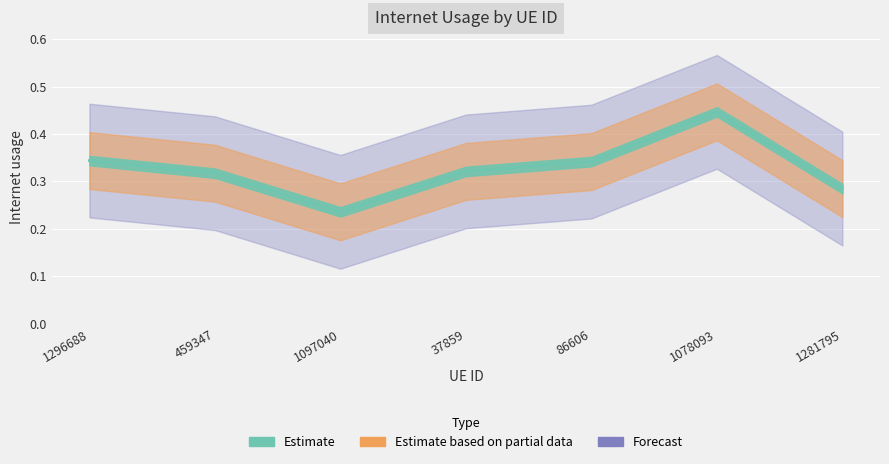

What is the smallest value displayed?

0.2